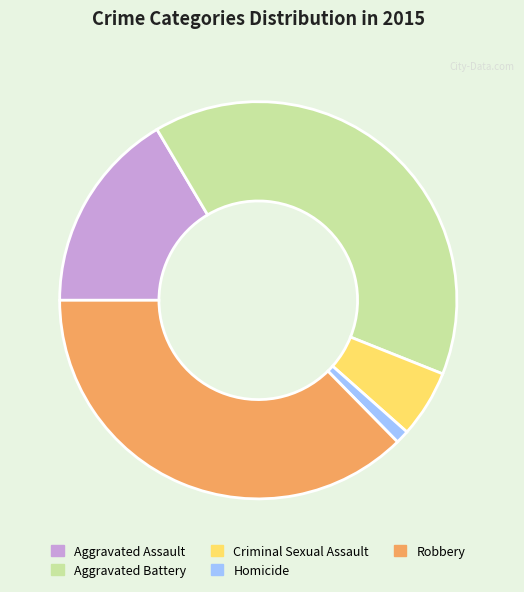

Combined, do Robbery and Aggravated Assault account for over 50%?

Yes